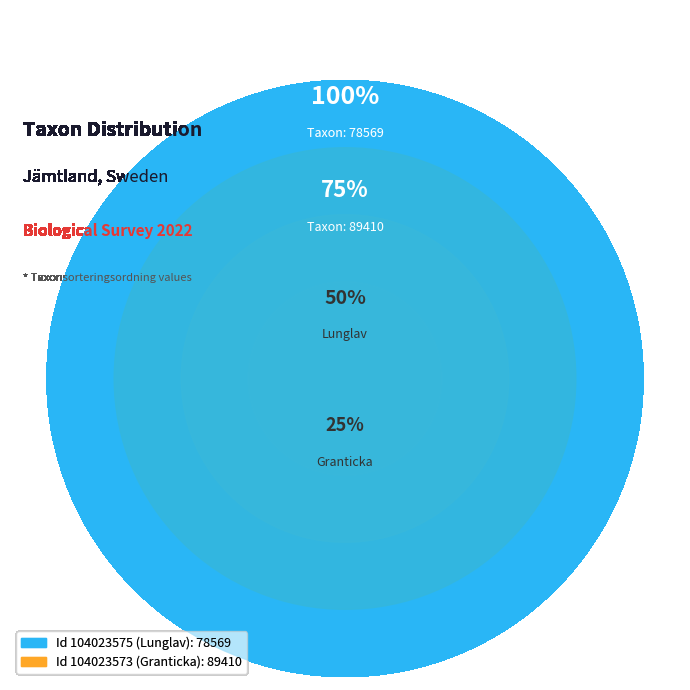

To the nearest percent, what percentage of the pie is 104023575?

47%